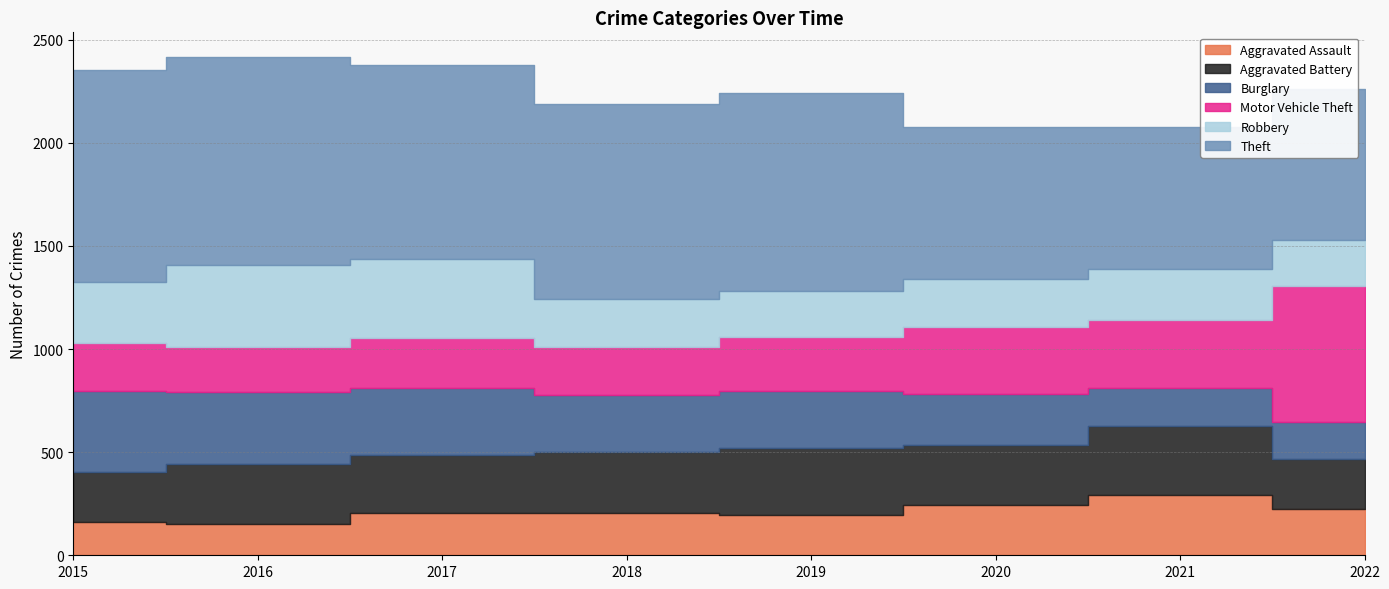

True or false: Aggravated Battery and Robbery cross at least once.

True